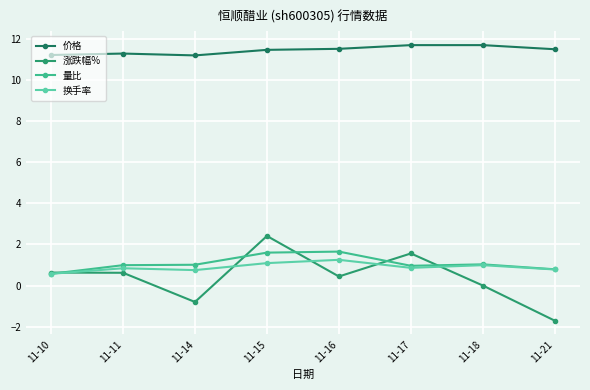

What is the difference between the highest and lowest values at 11-15?

10.4